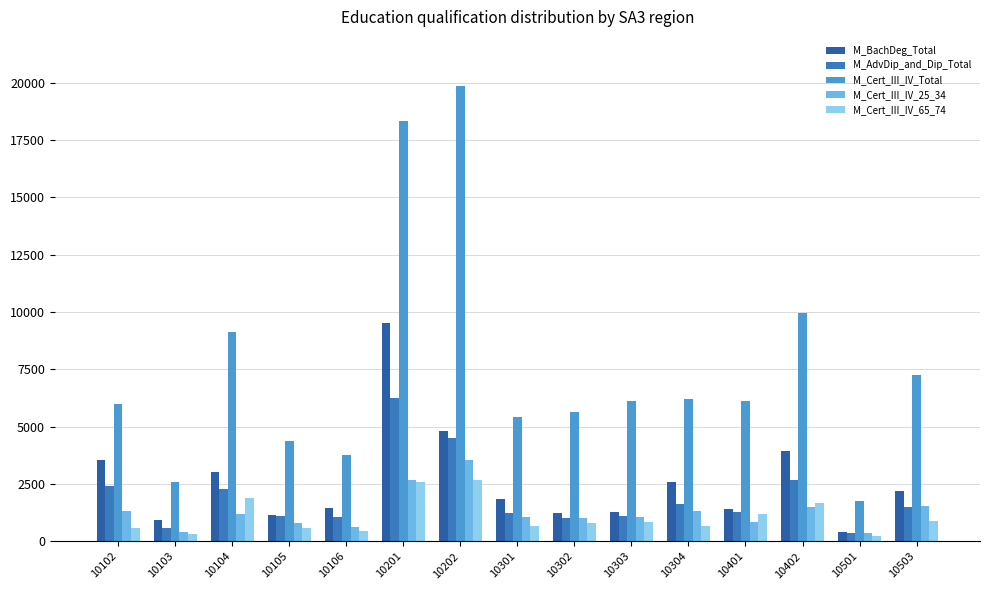

What is the sum of the M_BachDeg_Total values at 10105 and 10302?

2376